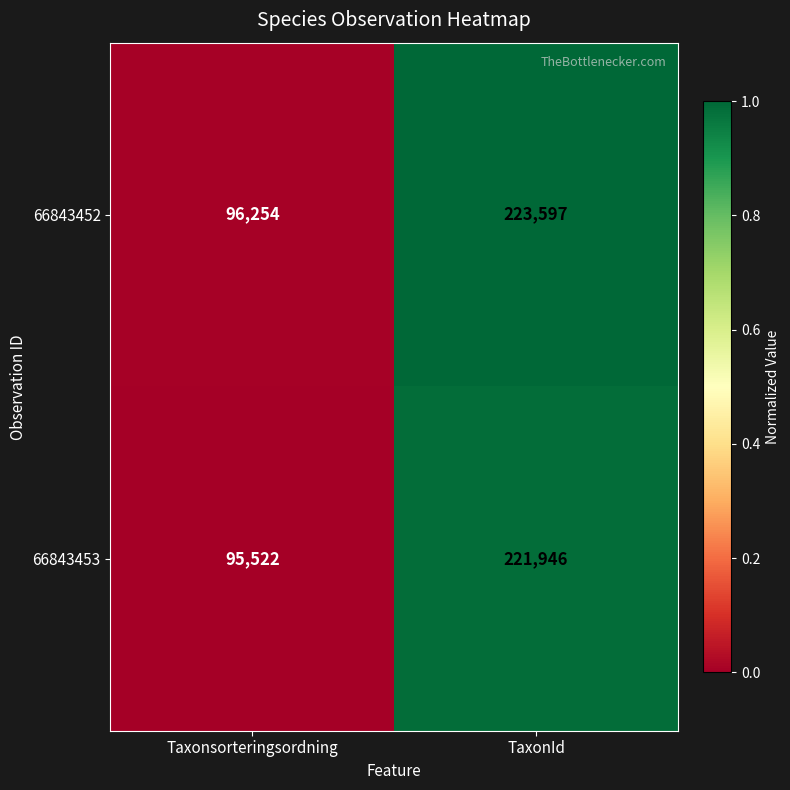

Which series has the largest total across all categories?

66843452